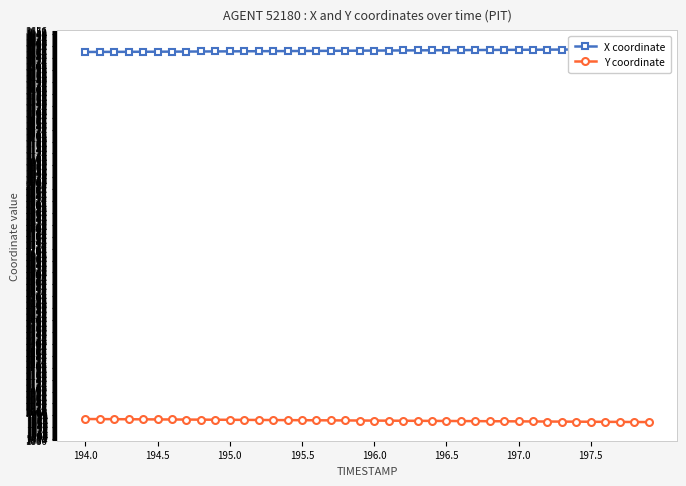

What is the sum of all X coordinate values?

142805.9